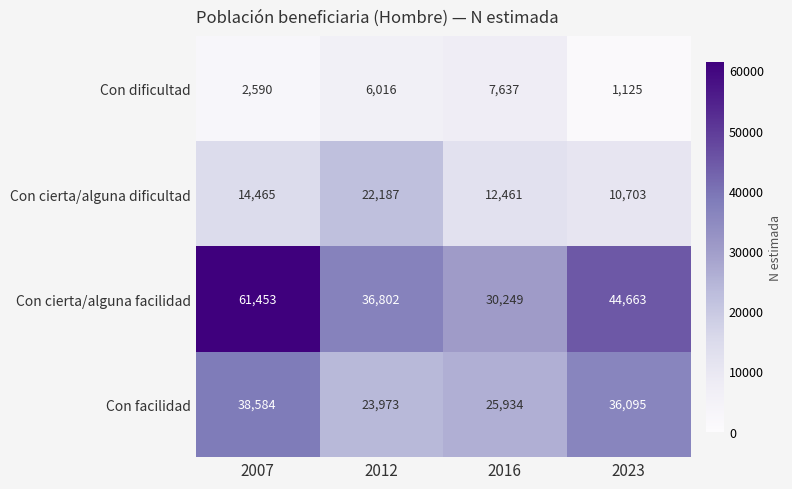

Rank the categories by Con cierta/alguna facilidad value from lowest to highest.

2016, 2012, 2023, 2007